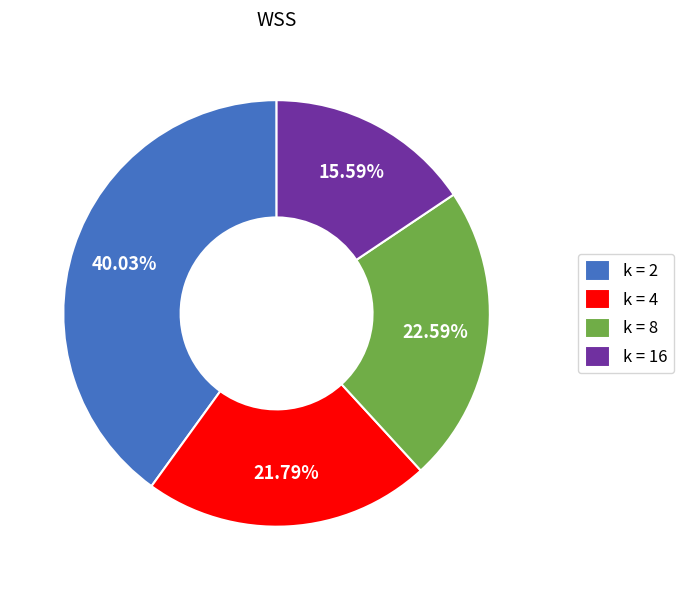

Count the number of slices in the pie.

4